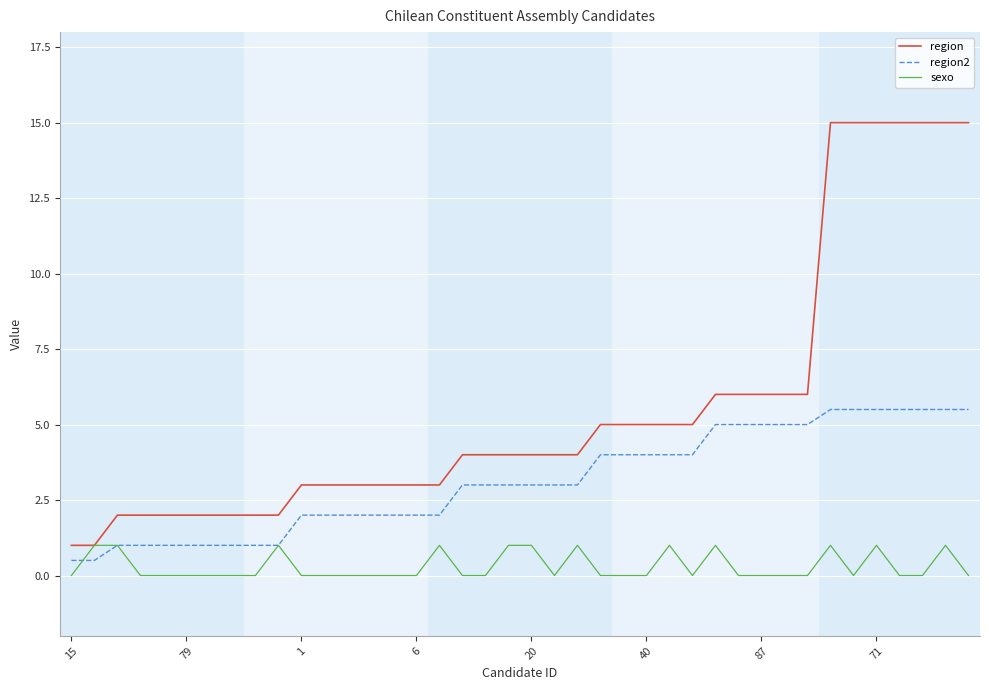

Reading right to left, extract all data points from this chart.

region: 15.0	15.0	15.0	15.0	15.0	15.0	15.0	6.0	6.0	6.0	6.0	6.0	5.0	5.0	5.0	5.0	5.0	4.0	4.0	4.0	4.0	4.0	4.0	3.0	3.0	3.0	3.0	3.0	3.0	3.0	2.0	2.0	2.0	2.0	2.0	2.0	2.0	2.0	1.0	1.0
region2: 5.5	5.5	5.5	5.5	5.5	5.5	5.5	5.0	5.0	5.0	5.0	5.0	4.0	4.0	4.0	4.0	4.0	3.0	3.0	3.0	3.0	3.0	3.0	2.0	2.0	2.0	2.0	2.0	2.0	2.0	1.0	1.0	1.0	1.0	1.0	1.0	1.0	1.0	0.5	0.5
sexo: 0.0	1.0	0.0	0.0	1.0	0.0	1.0	0.0	0.0	0.0	0.0	1.0	0.0	1.0	0.0	0.0	0.0	1.0	0.0	1.0	1.0	0.0	0.0	1.0	0.0	0.0	0.0	0.0	0.0	0.0	1.0	0.0	0.0	0.0	0.0	0.0	0.0	1.0	1.0	0.0